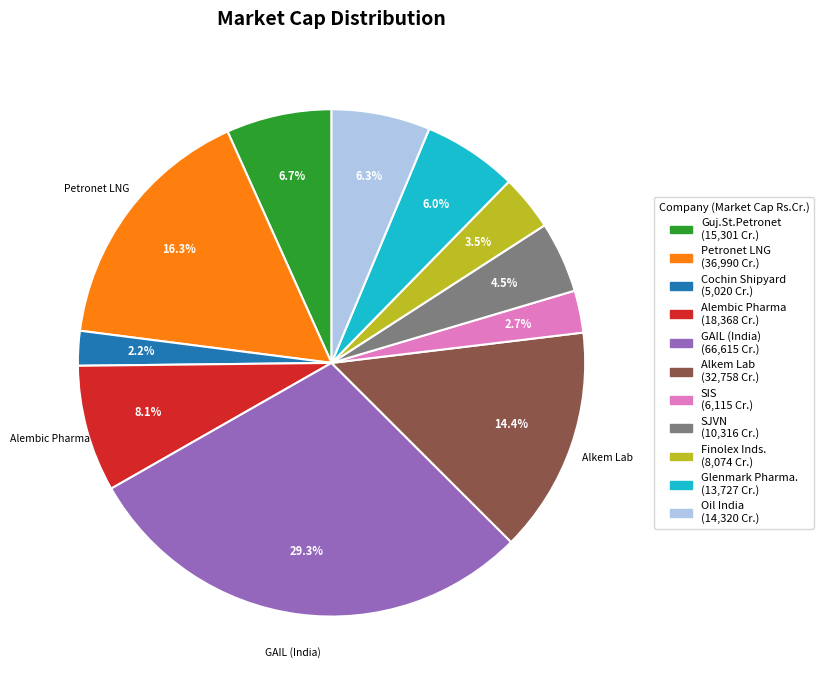

How many slices are in this pie chart?

11